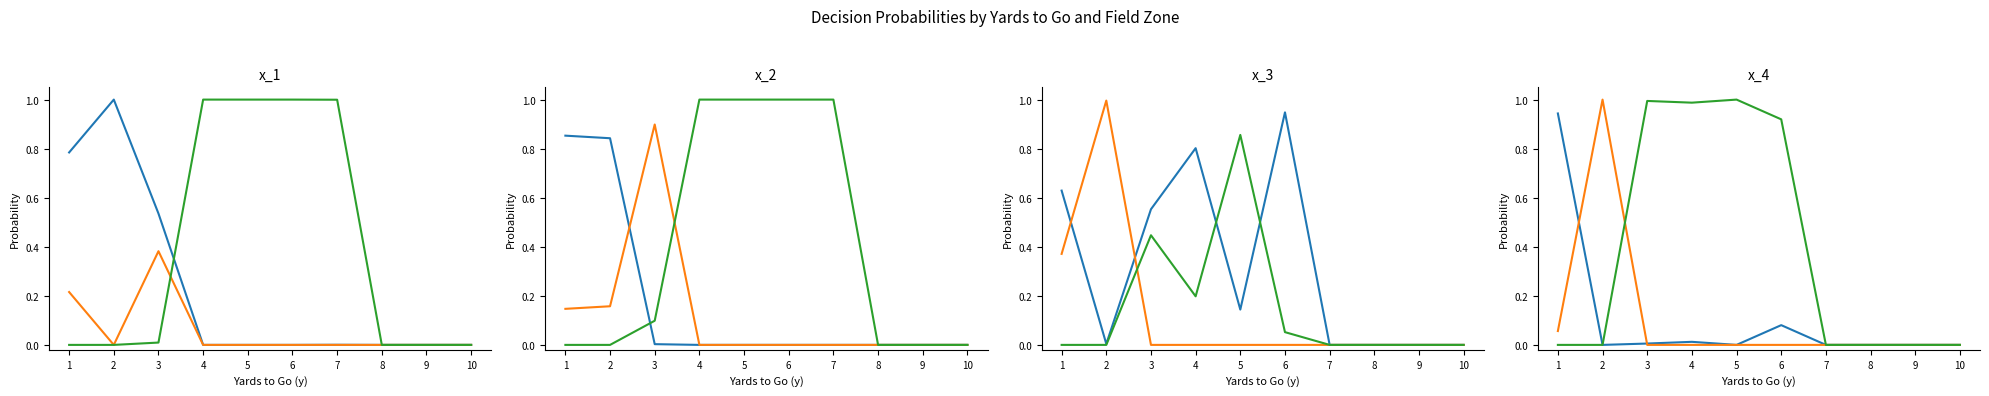

How many interior local valleys does the gofor series have?

3